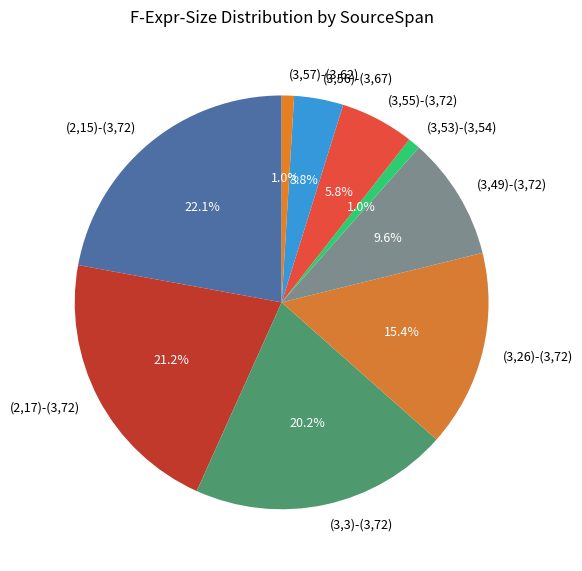

How many segments does this pie chart have?

9